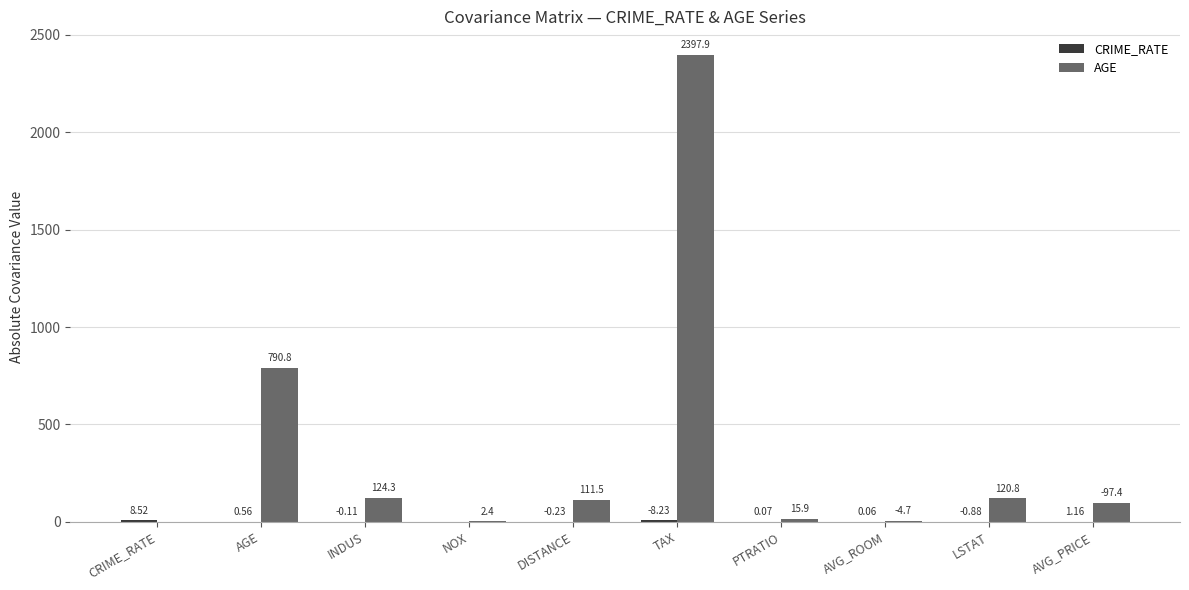

Are the bars horizontal?

No